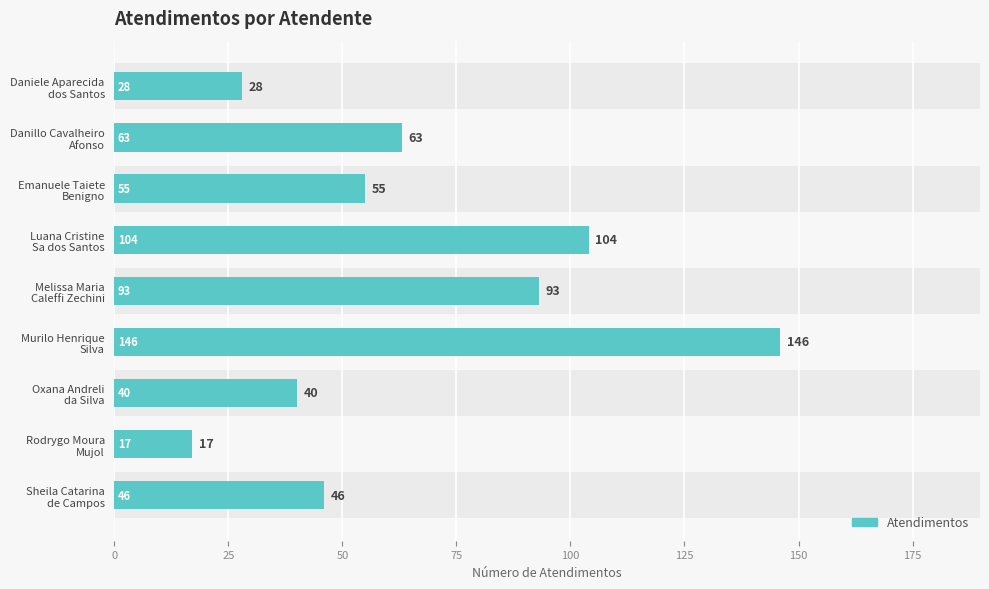

Between Daniele Aparecida dos Santos and Melissa Maria Caleffi Zechini, which is larger?

Melissa Maria Caleffi Zechini